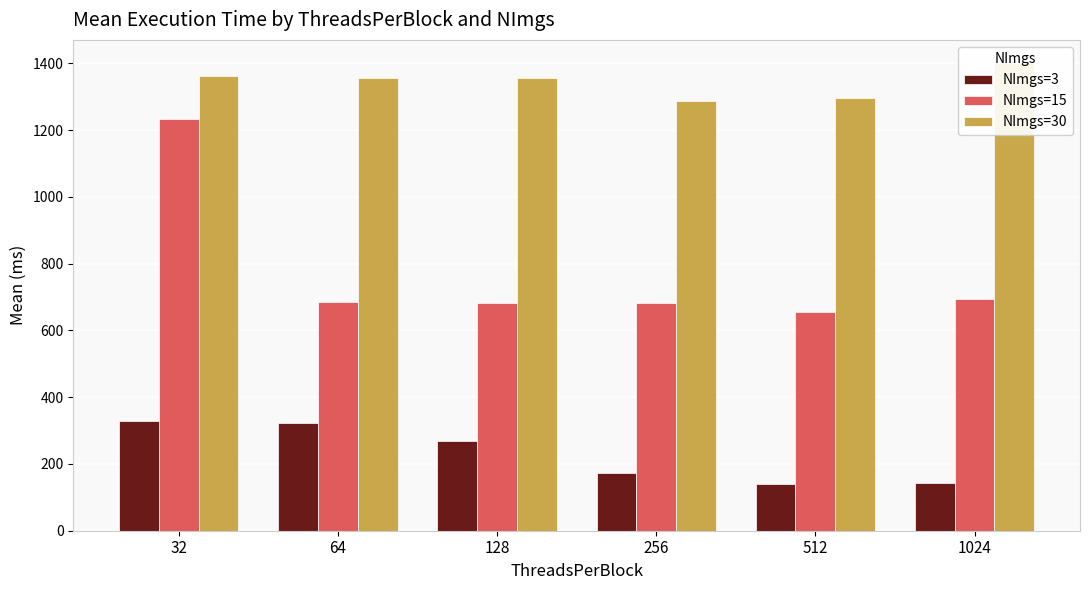

How many bars are there in total?

18